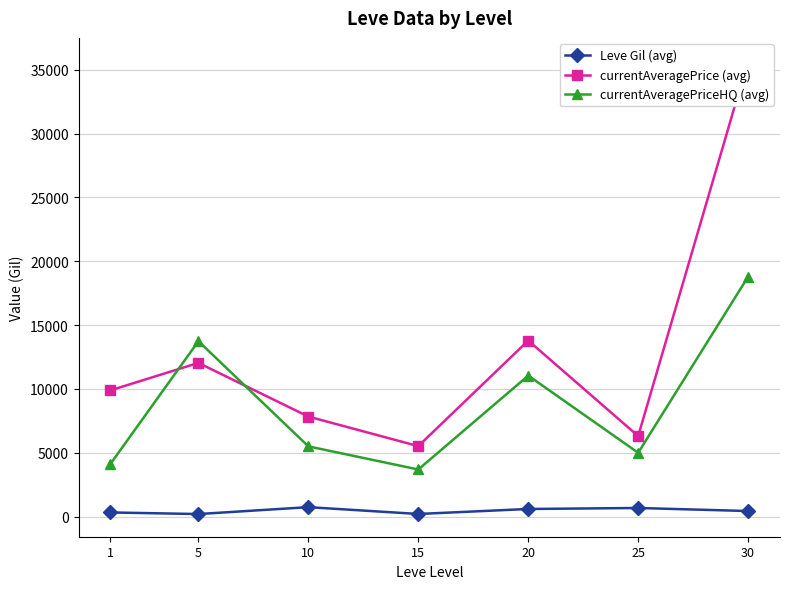

How many interior local peaks does the Leve Gil (avg) series have?

2